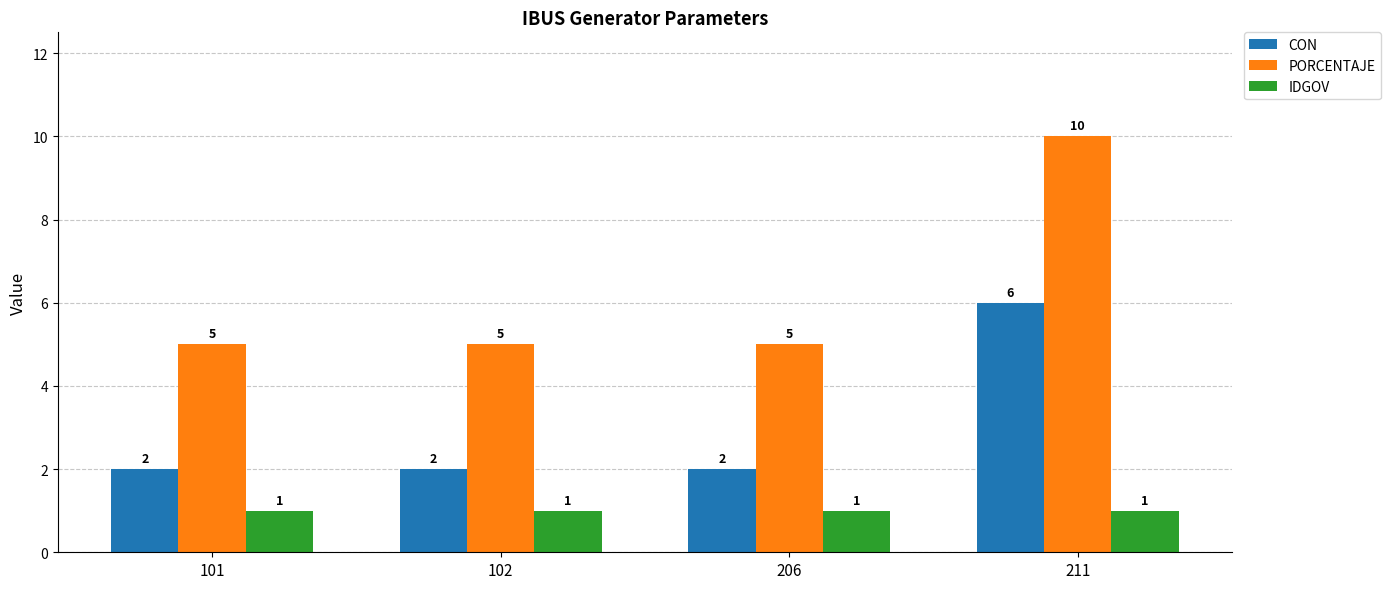

What is the sum of the PORCENTAJE values at 211 and 101?

15